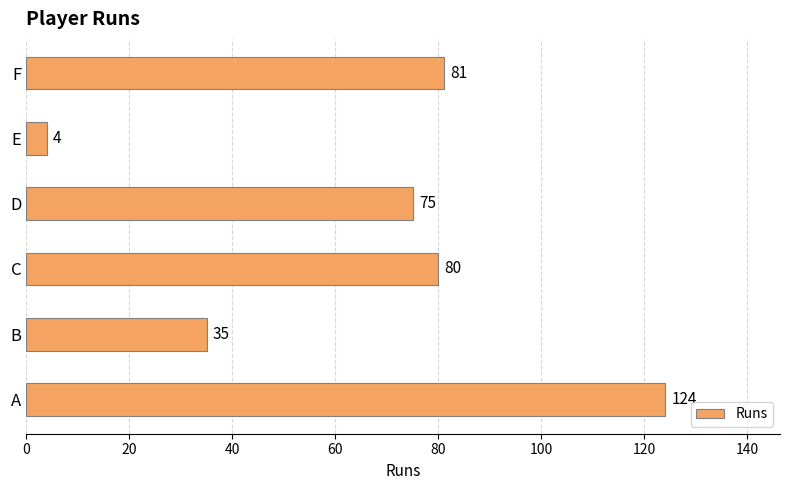

Count the number of categories in the chart.

6